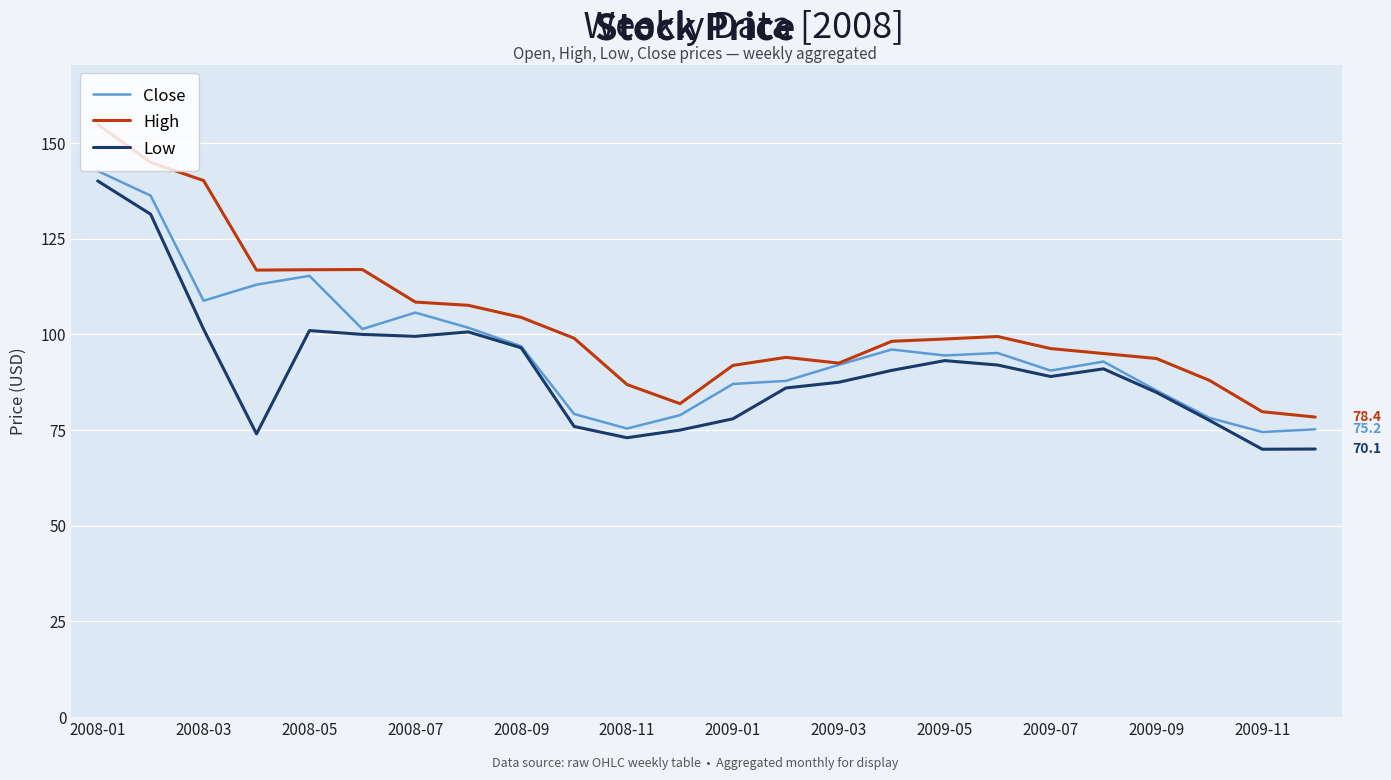

Is this an area chart (filled region under the line)?

No